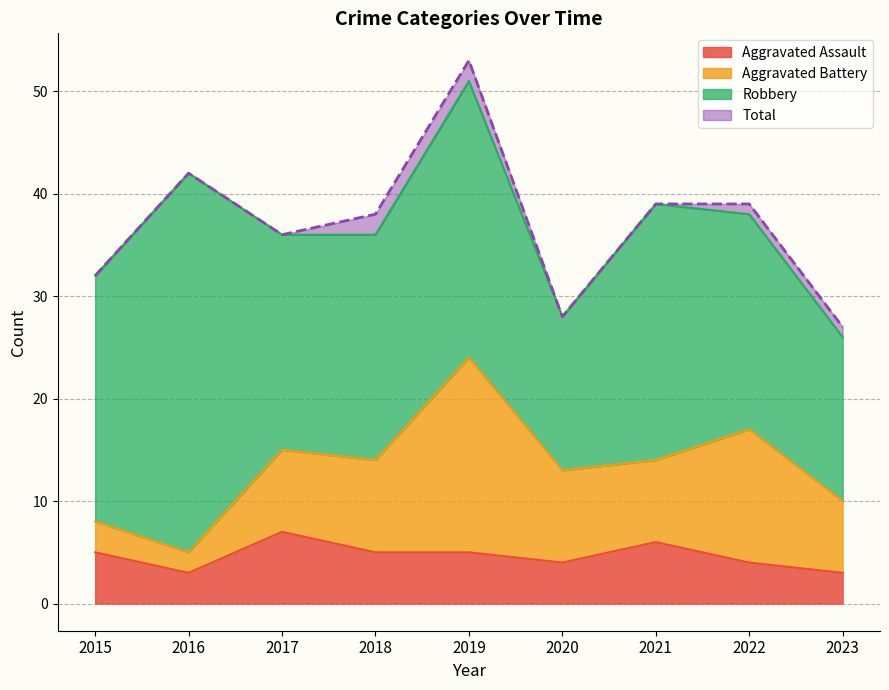

Is it true that Total equals 59 at 2021?

False